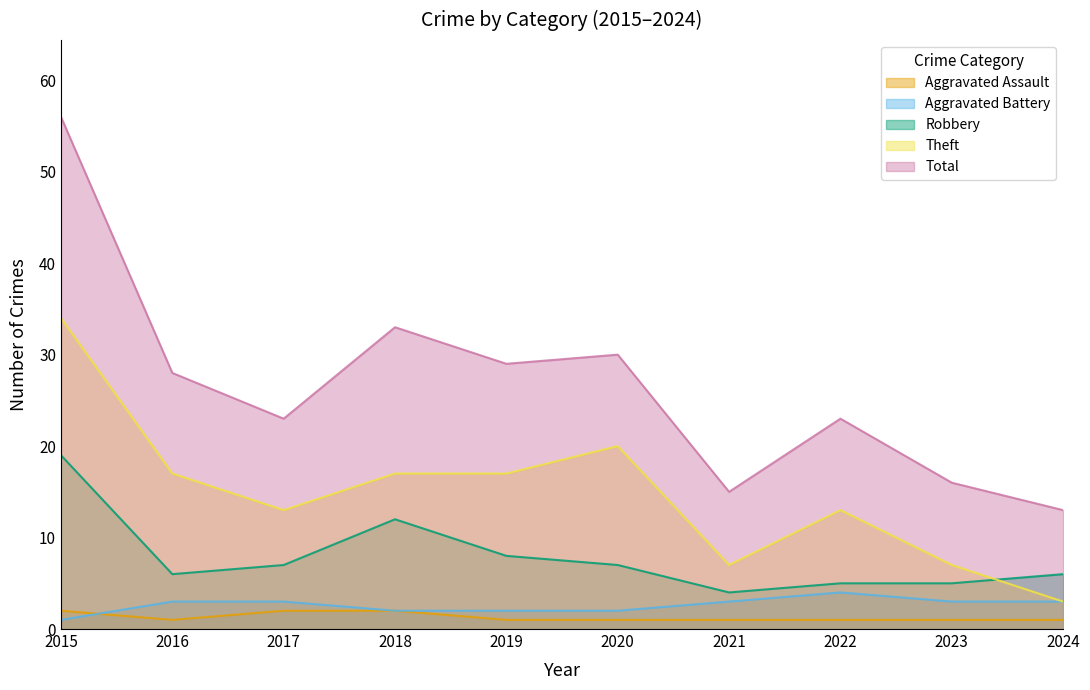

Which series has the largest total across all categories?

Total